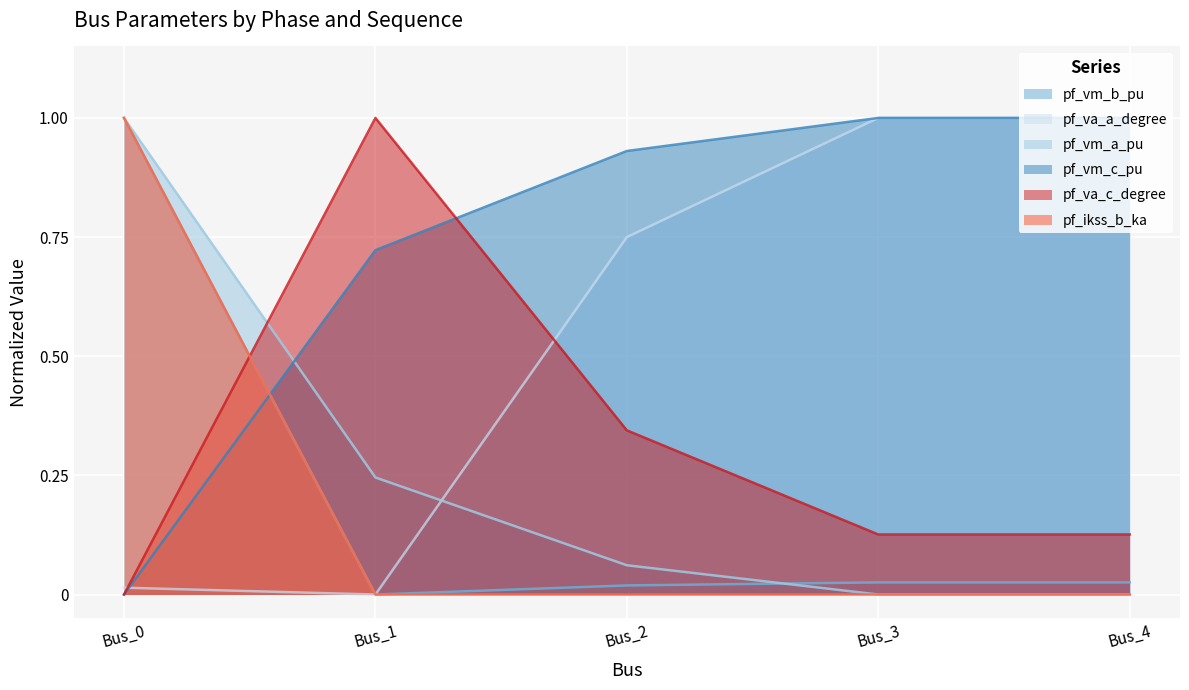

Which series has the widest spread of values?

pf_vm_b_pu